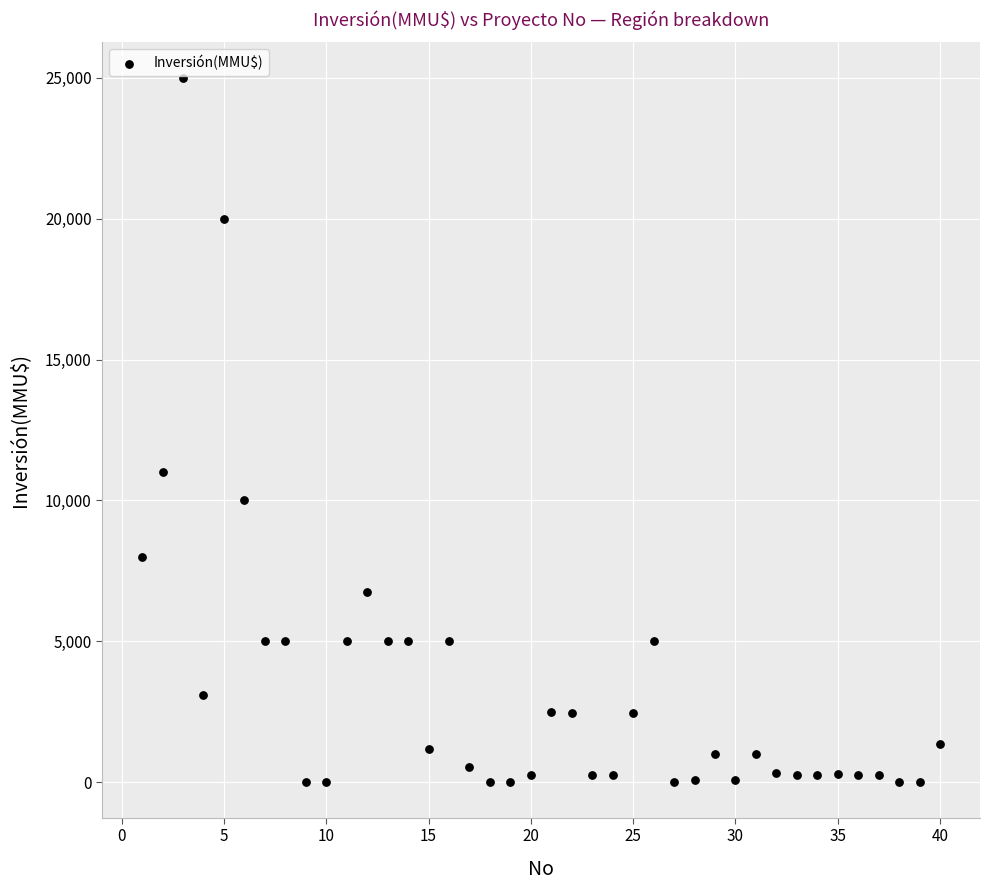

What is the range of X values (max minus min)?

39